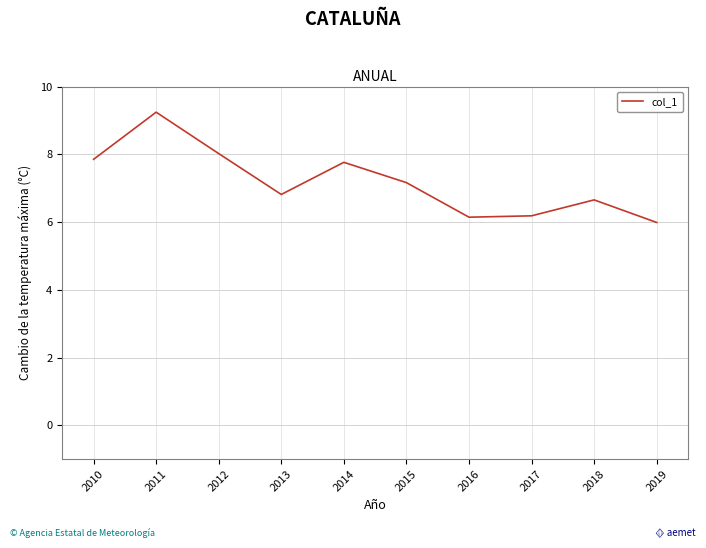

What is the average value?

7.2